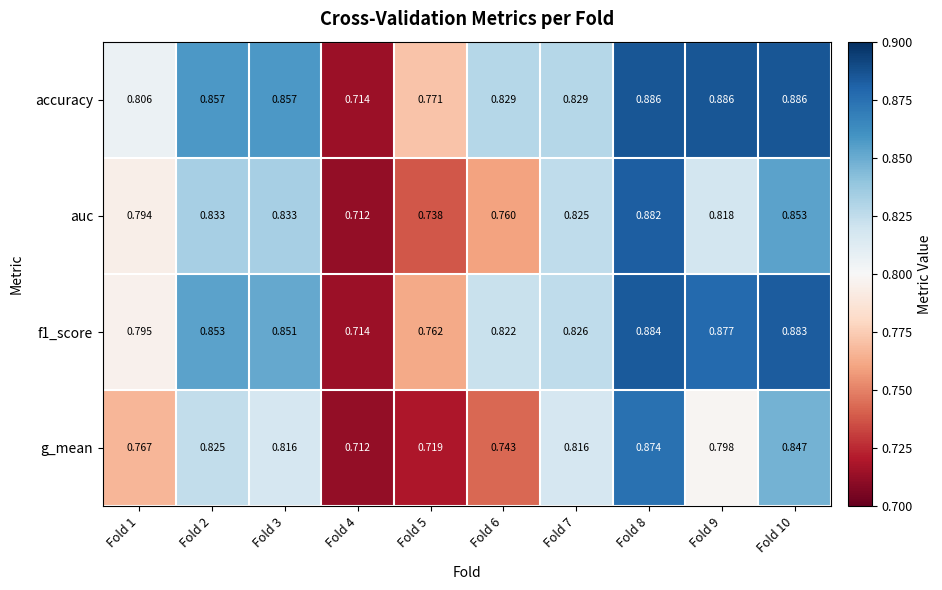

Which series has the largest range (max minus min)?

accuracy